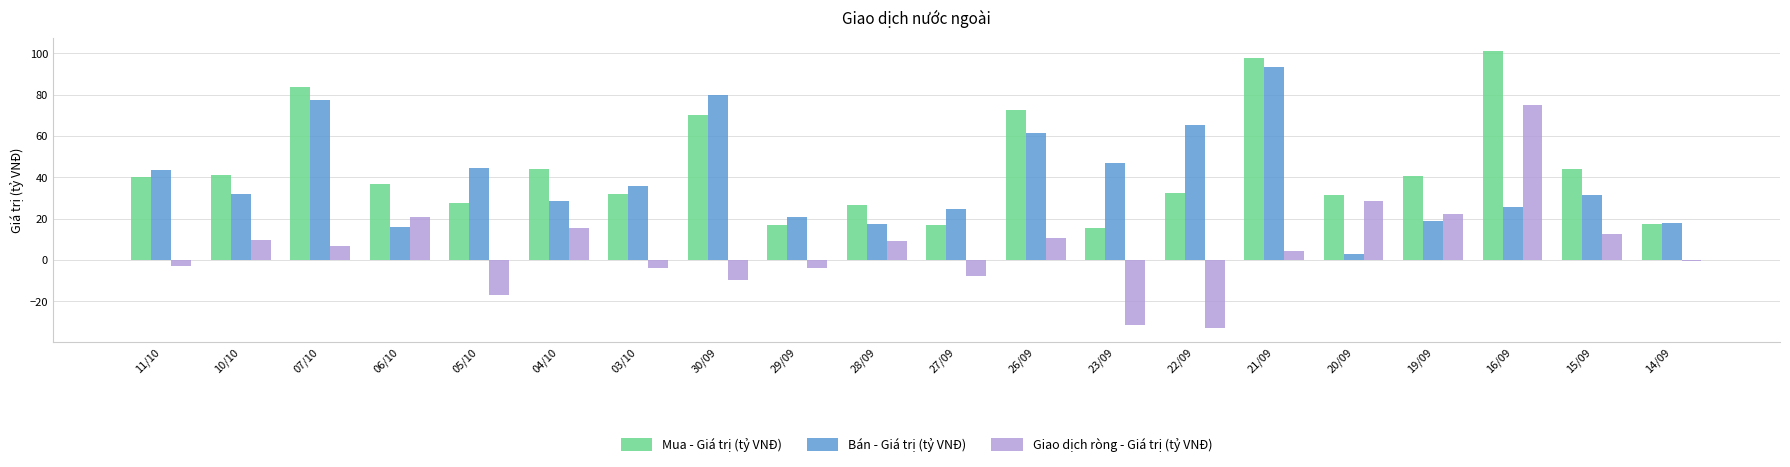

At which label is Mua - Giá trị (tỷ VNĐ) closest to 58?

30/09